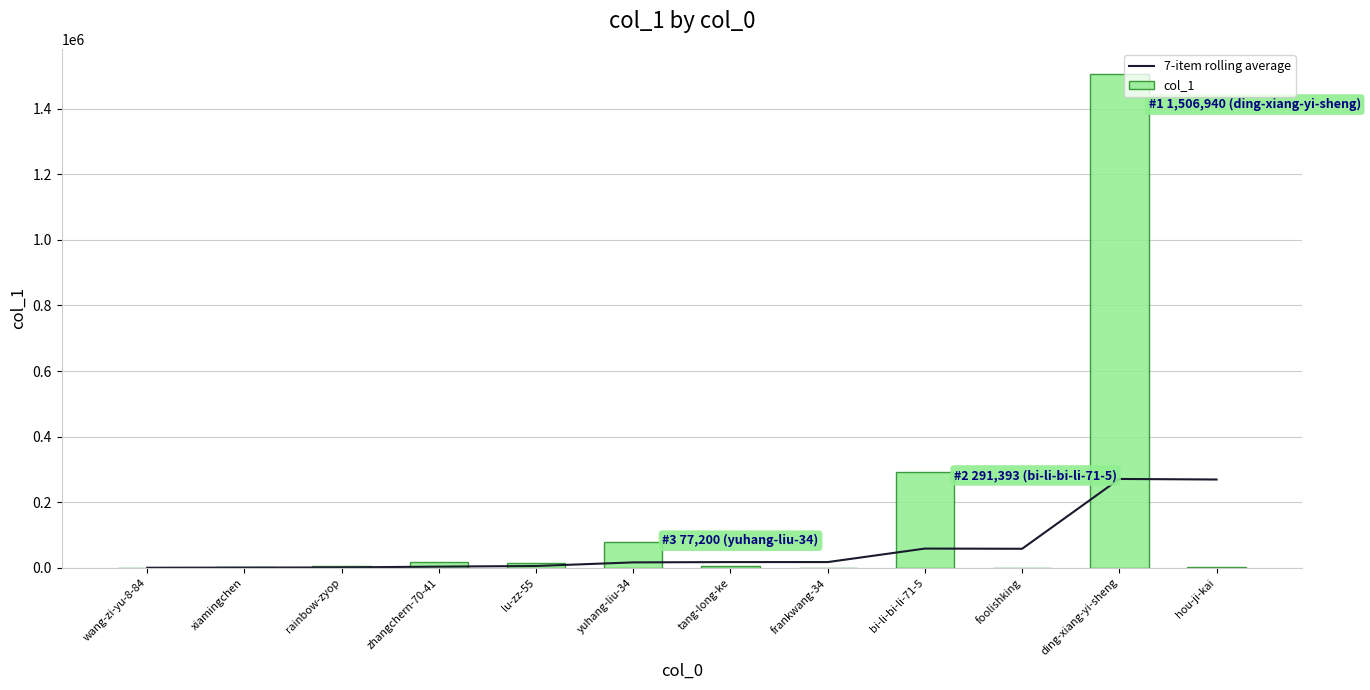

Is the value of 7-item rolling average at bi-li-bi-li-71-5 greater than the value of col_1 at rainbow-zyop?

Yes